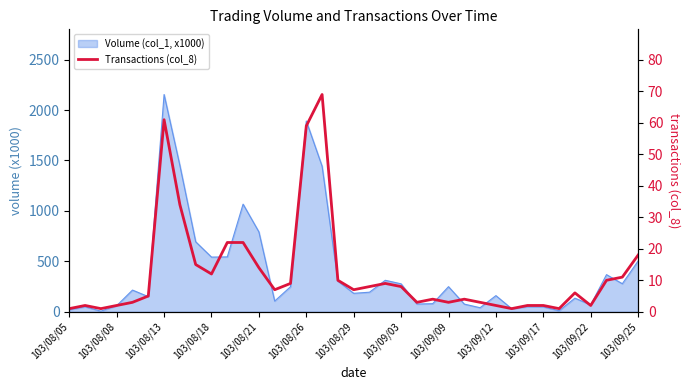

What is the value of the 19th point from the left?

7